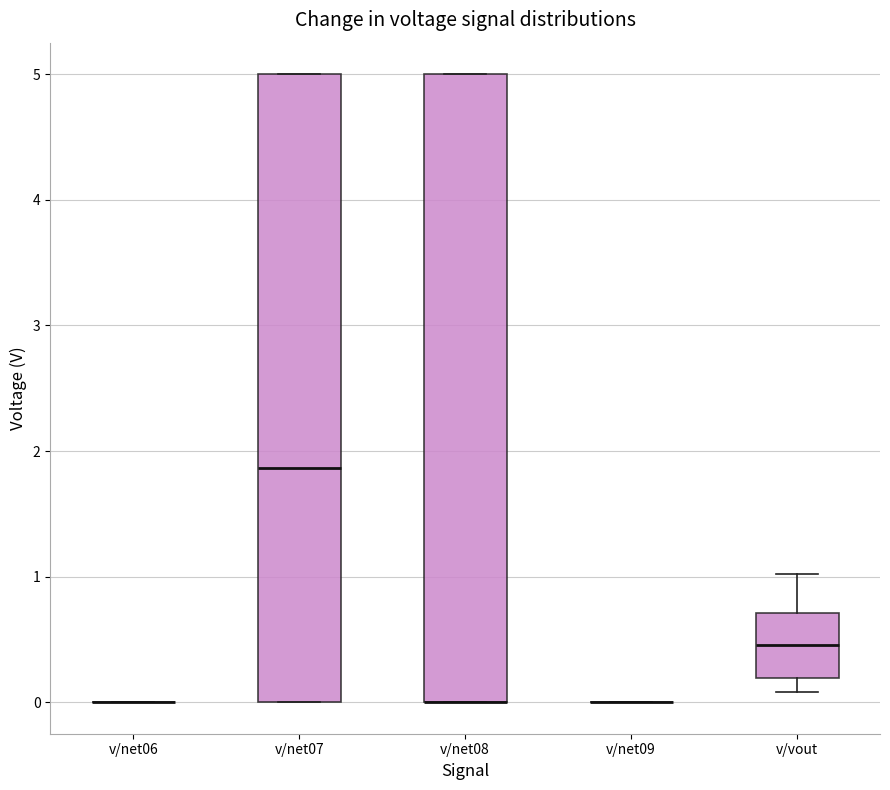

Reading left to right, read every box against the y-axis: the position of its median line, the range the box covers, and the ends of its whiskers. The values are not printed on the chart, so give them approximately, as read against the axis.

v/net06: box collapsed to a line at 0.0, whiskers 0.0 to 0.0
v/net07: median 1.9, box 0.0 to 5.0, whiskers 0.0 to 5.0
v/net08: median 0.0 (drawn on the box's lower edge), box 0.0 to 5.0, whiskers 0.0 to 5.0
v/net09: box collapsed to a line at 0.0, whiskers 0.0 to 0.0
v/vout: median 0.5, box 0.2 to 0.7, whiskers 0.1 to 1.0